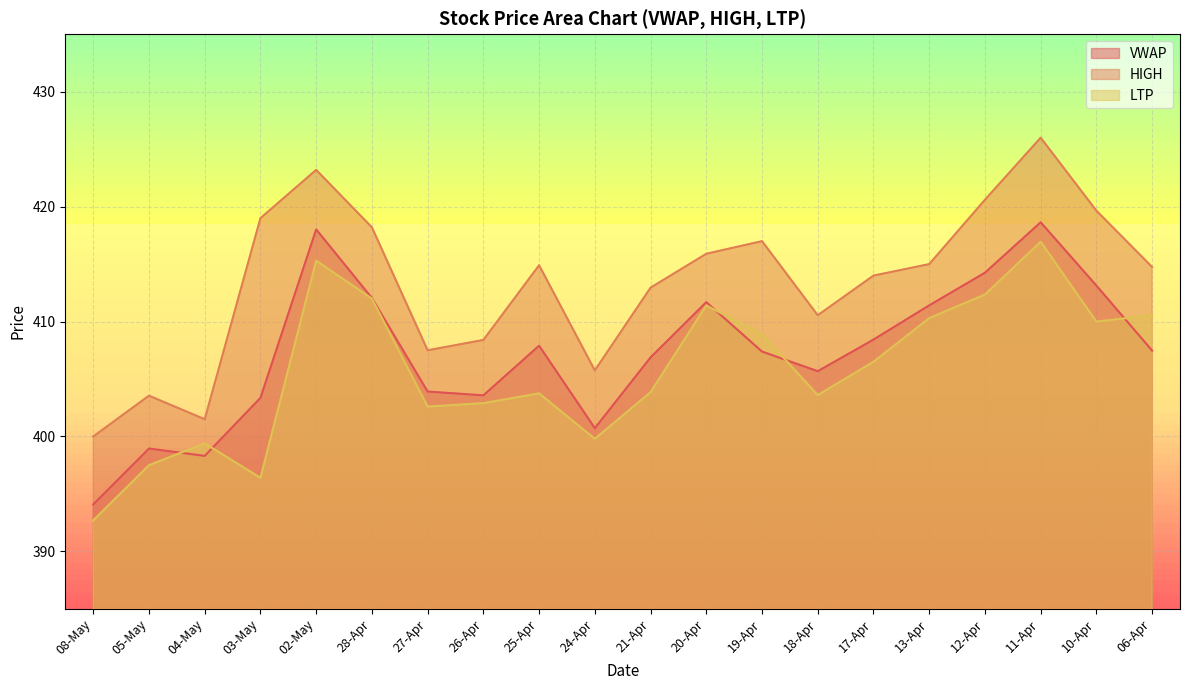

True or false: HIGH and LTP cross at least once.

False